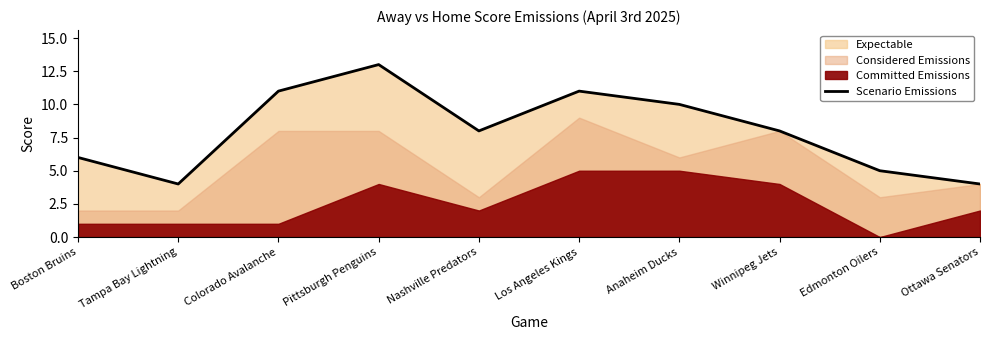

What is the sum of the values at Tampa Bay Lightning and Ottawa Senators?

8